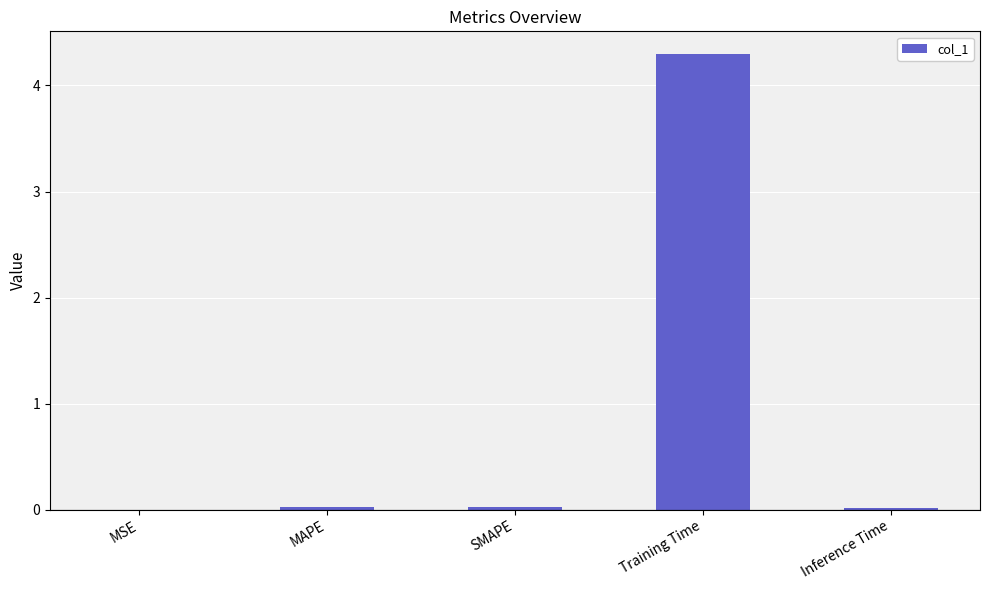

What is the sum of all values?

4.4